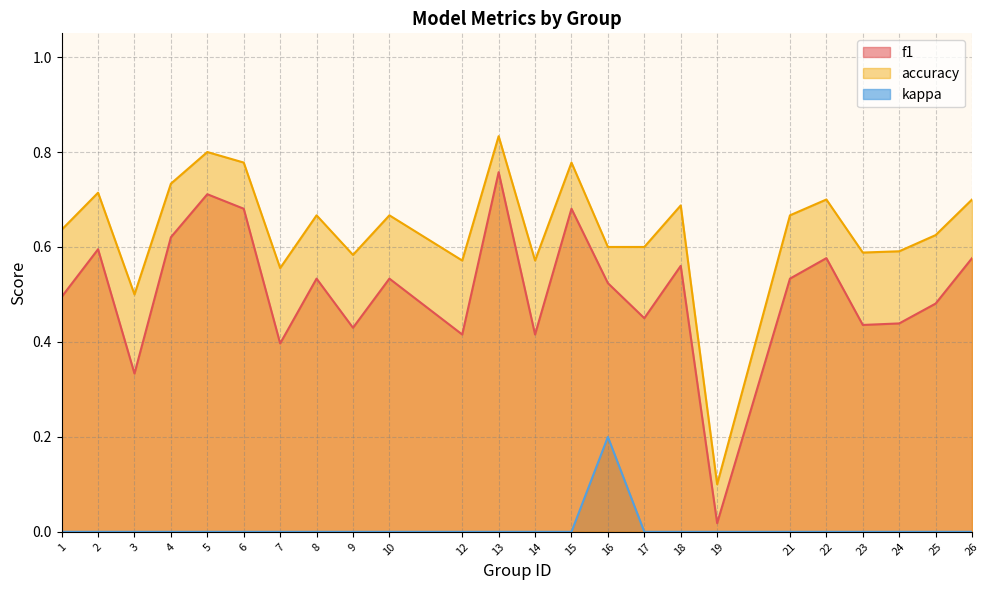

The f1 series shows 0.1 at 17. True or false?

False